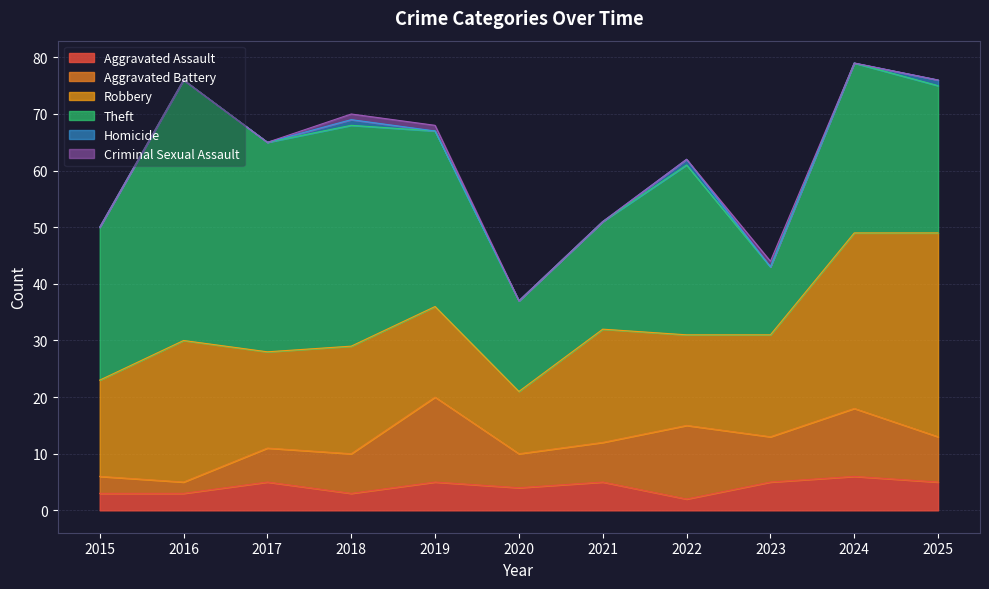

List the labels in order of Robbery value, smallest first.

2020, 2019, 2022, 2015, 2017, 2023, 2018, 2021, 2016, 2024, 2025